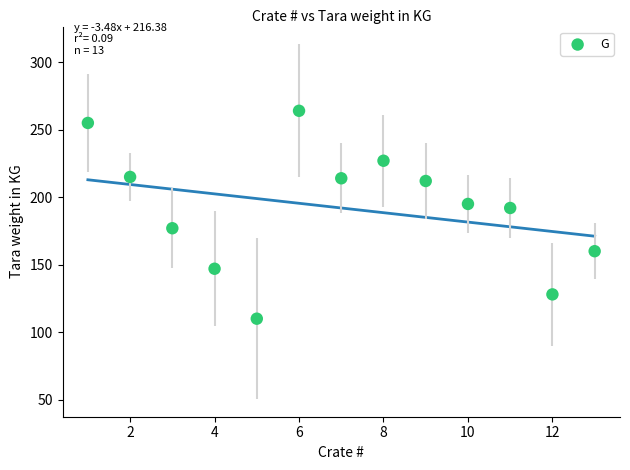

What Y value in the scatter plot is closest to 187?

192